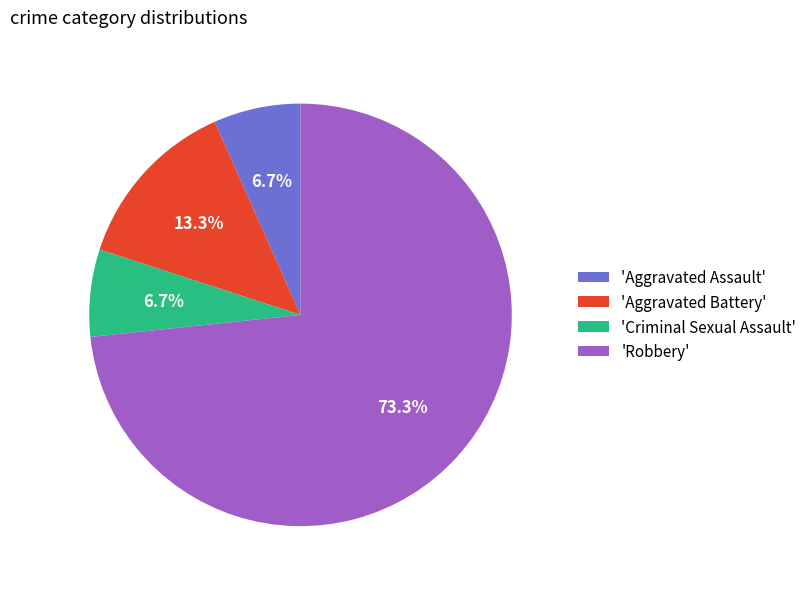

What is the largest slice in the pie chart?

'Robbery'